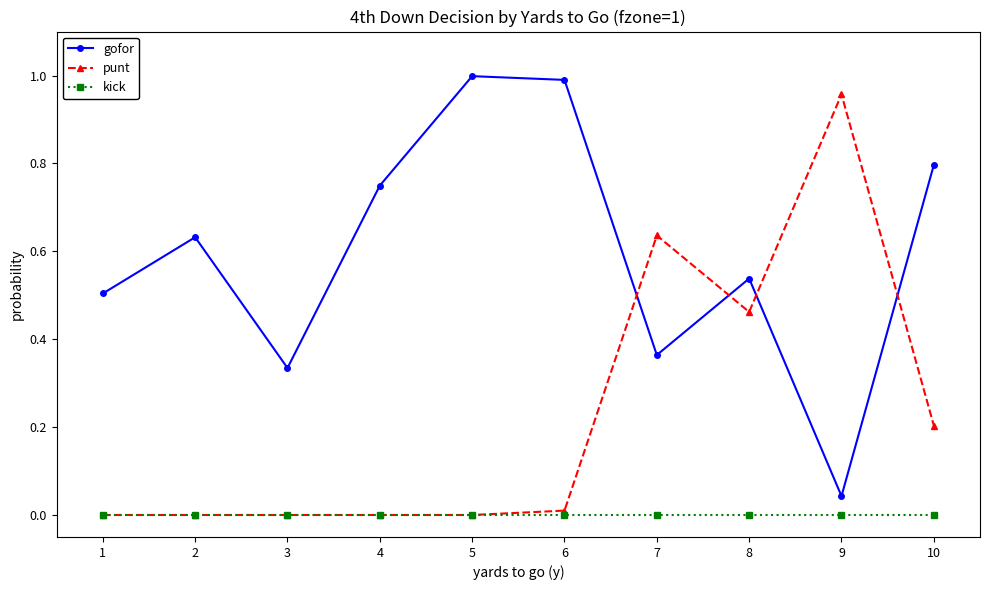

Which series has the largest total across all categories?

gofor